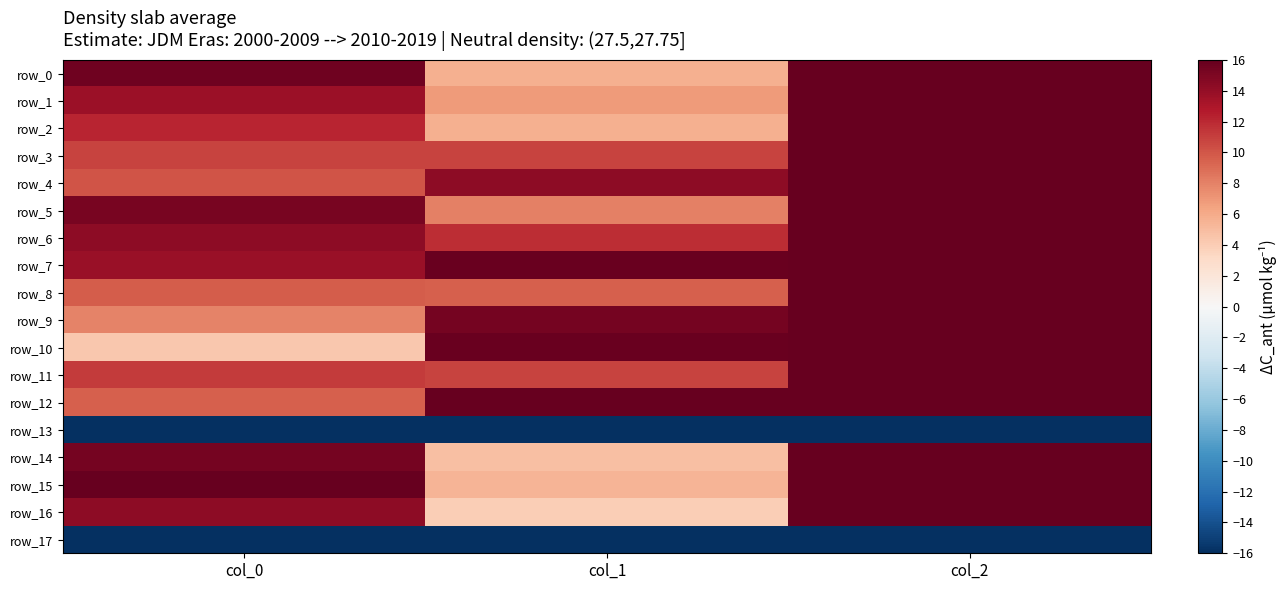

At which label does row_2 first exceed 12?

col_0